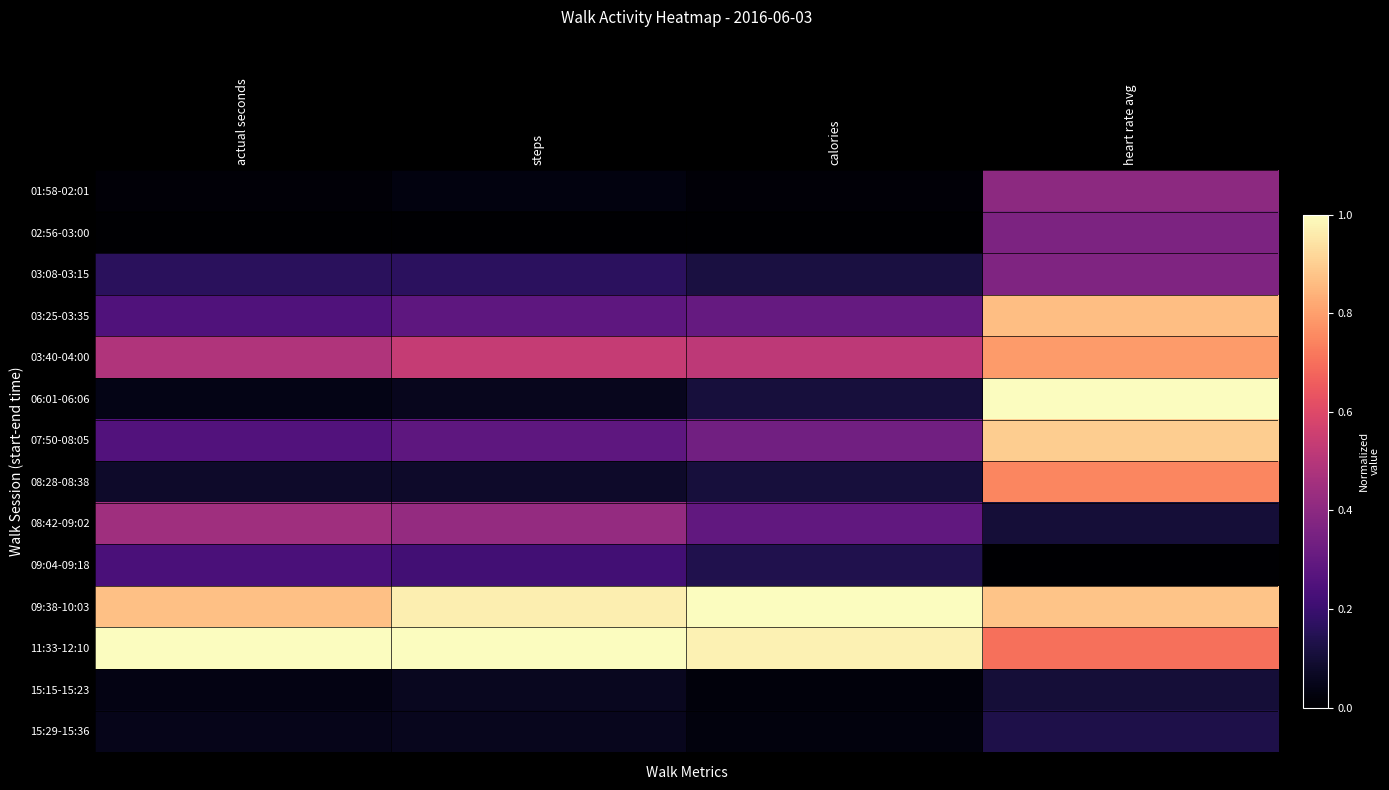

Rank the series at heart rate avg from highest to lowest value.

06:01-06:06, 07:50-08:05, 09:38-10:03, 03:25-03:35, 03:40-04:00, 08:28-08:38, 11:33-12:10, 01:58-02:01, 03:08-03:15, 02:56-03:00, 15:29-15:36, 08:42-09:02, 15:15-15:23, 09:04-09:18